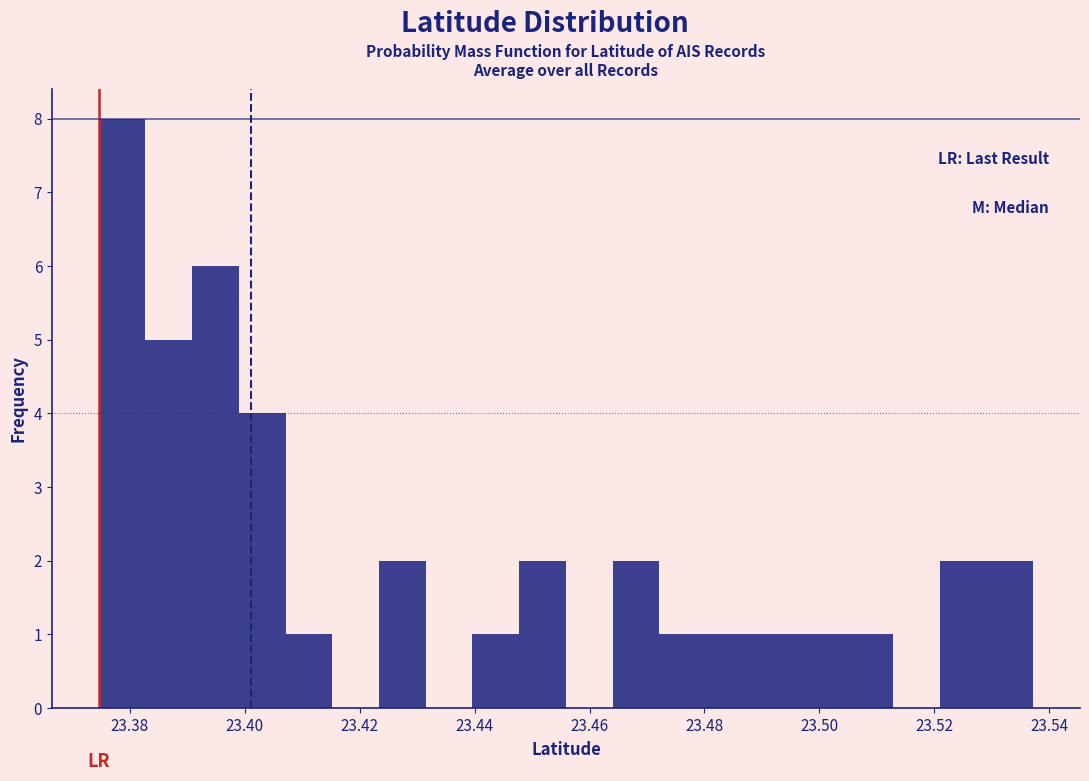

What is the height of the bar covering 23.464 to 23.472 on the x-axis? Neither the bar edges nor the heights are printed on the chart, so give them approximately, as read against the axes.

2